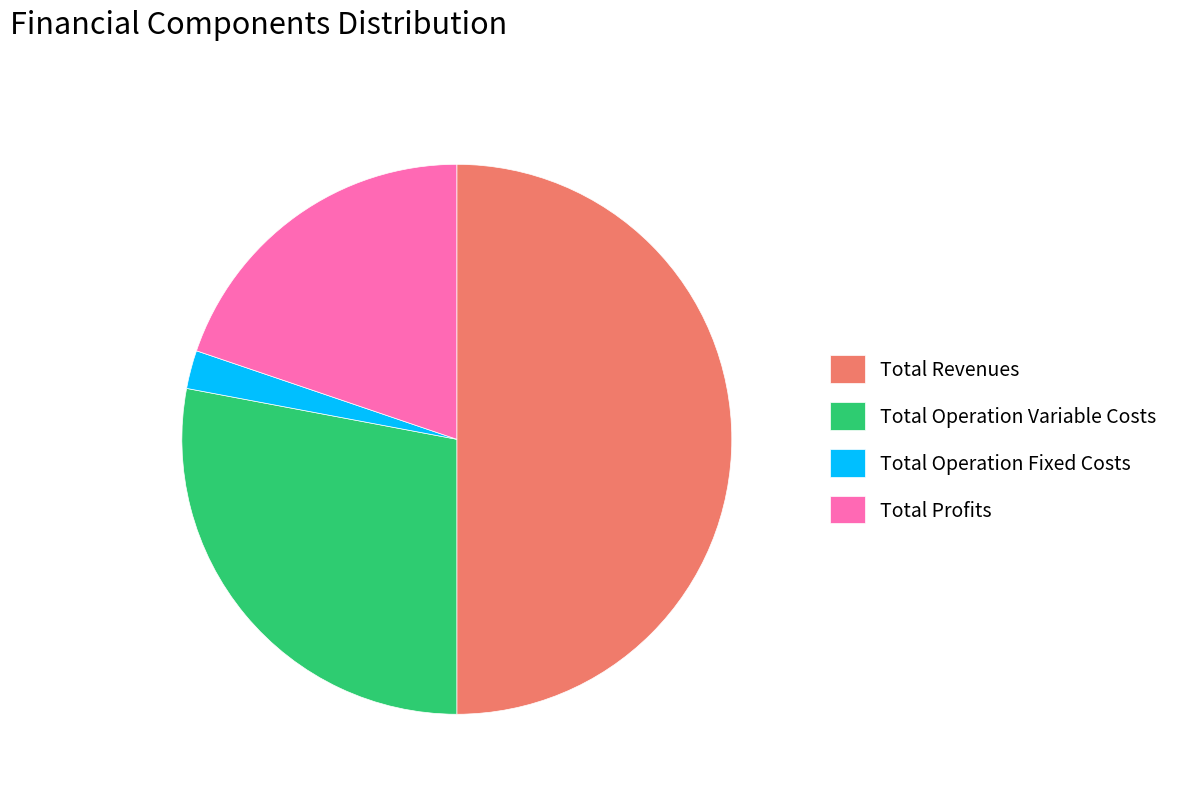

Is Total Operation Variable Costs the majority of the pie?

No